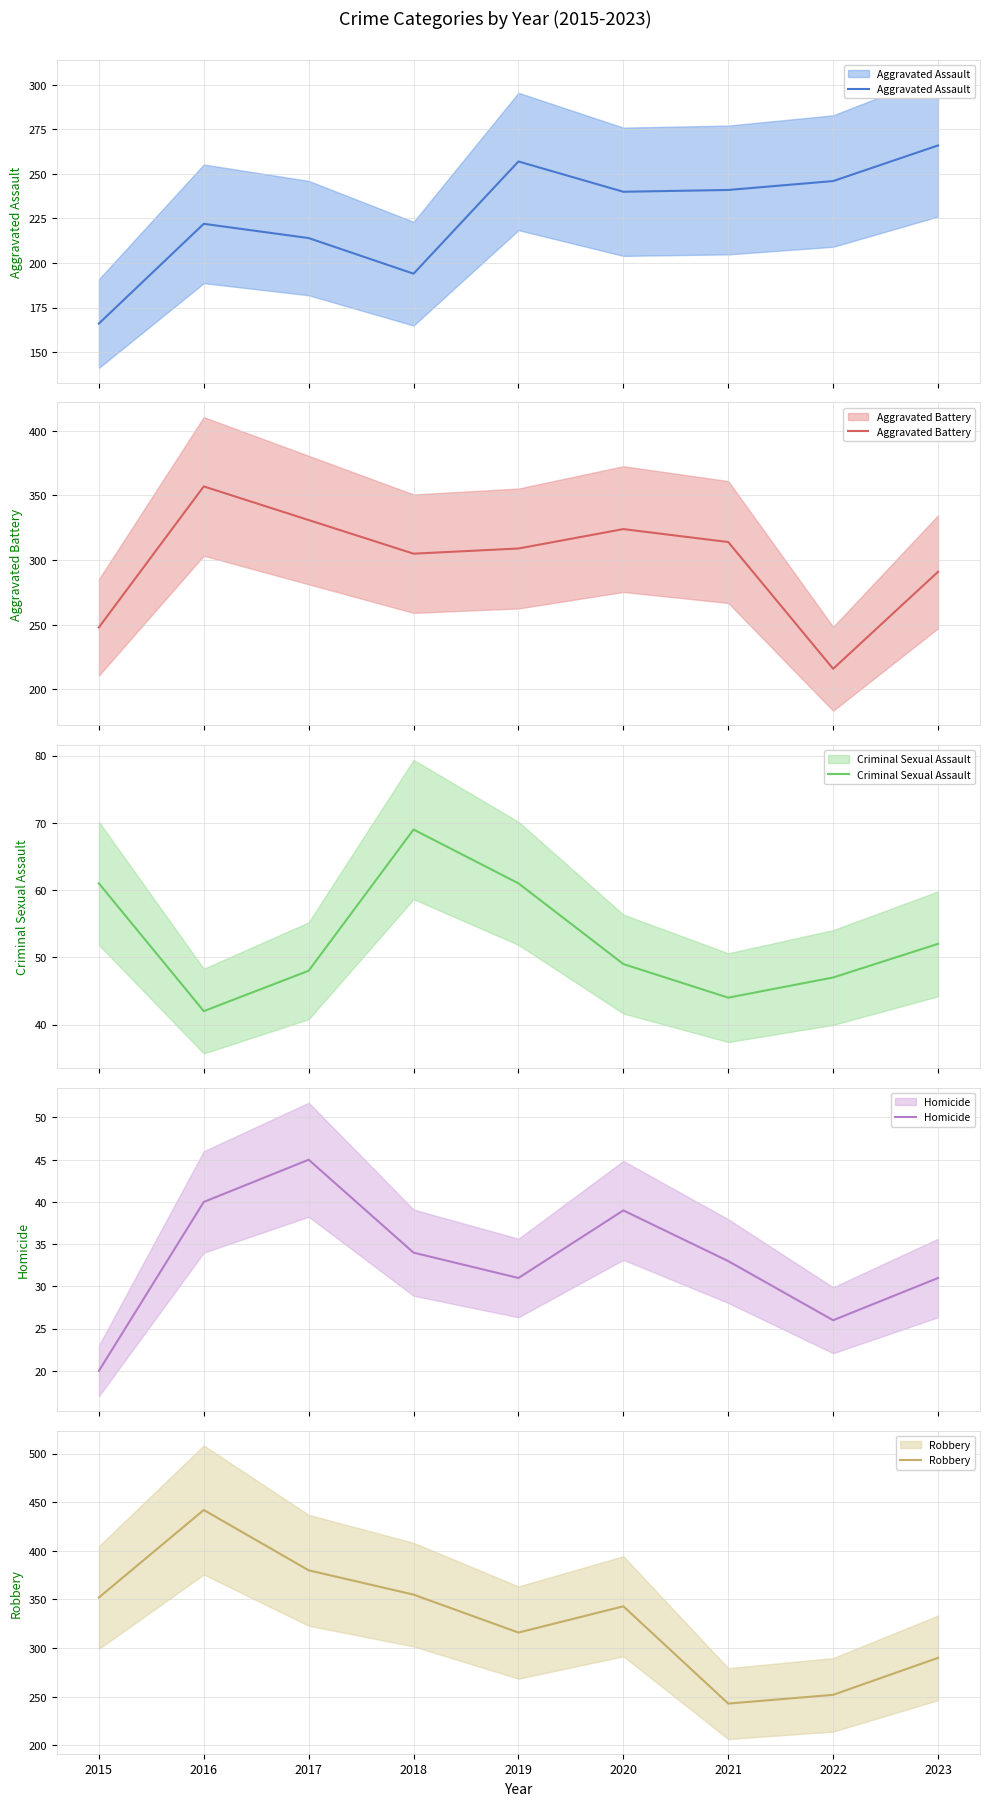

What is the smallest value displayed?

20